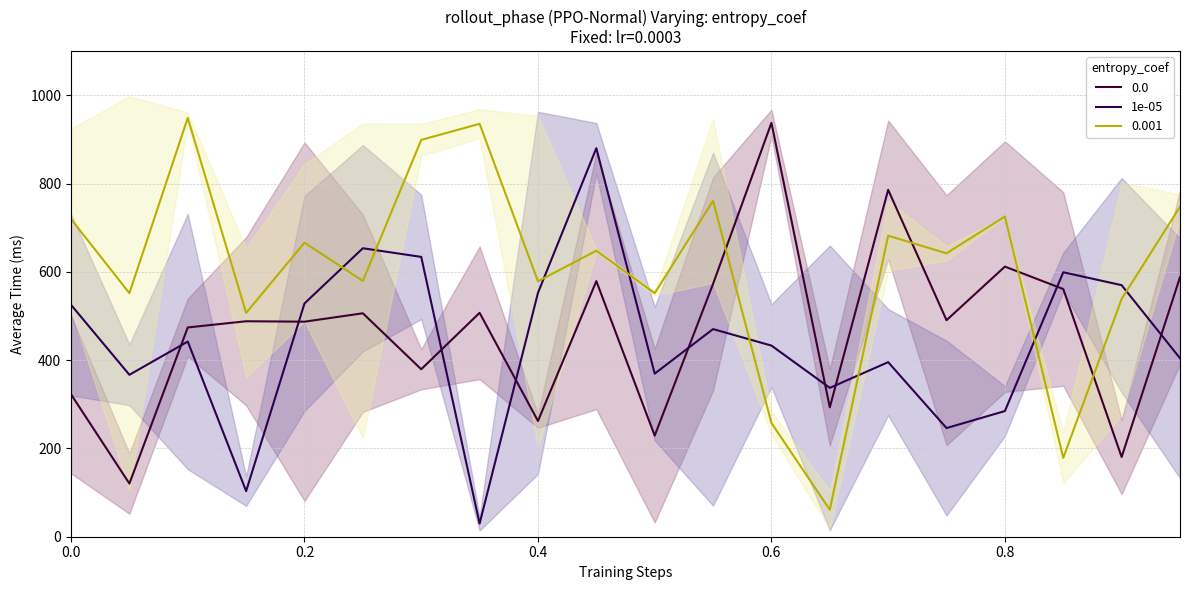

True or false: the data shows 746668.9 at 18.

False